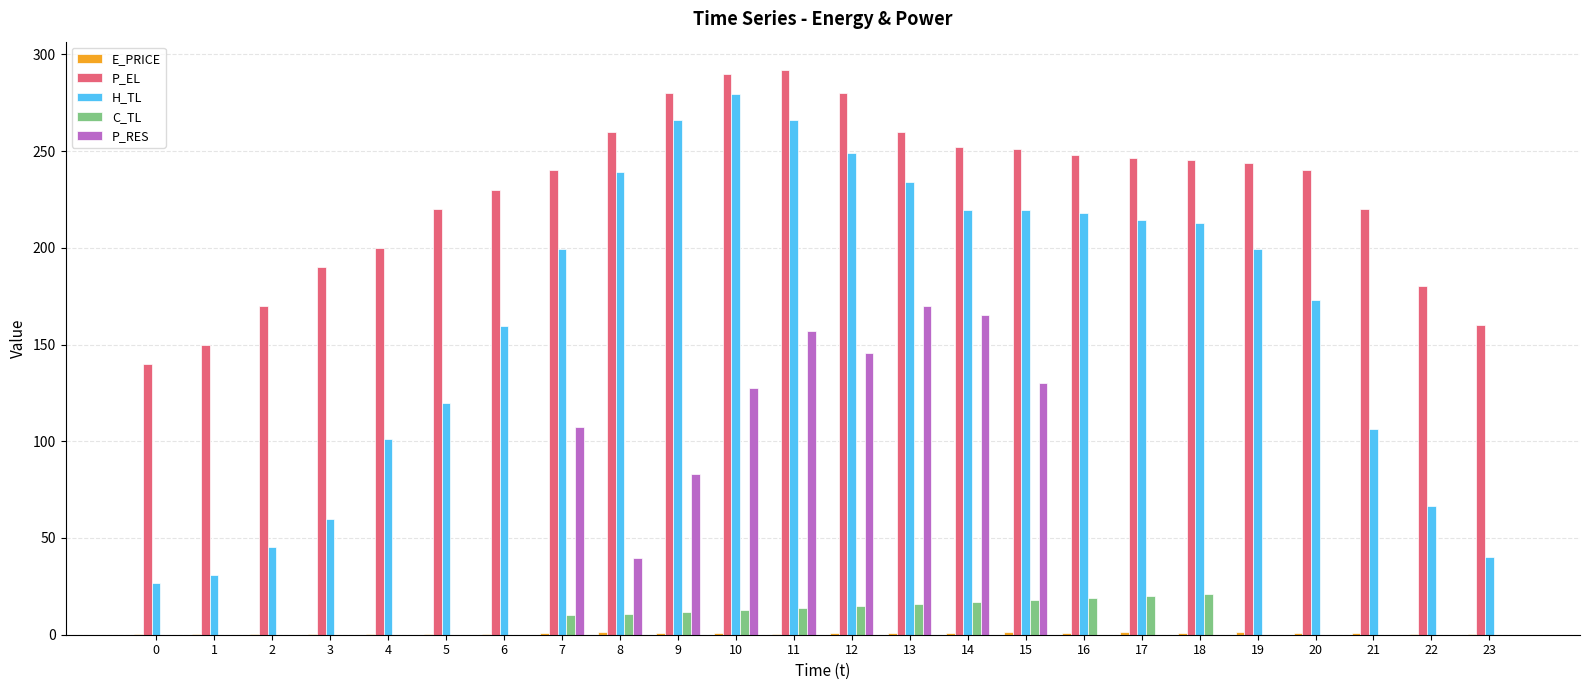

Are the bars grouped side by side (vs. stacked)?

Yes